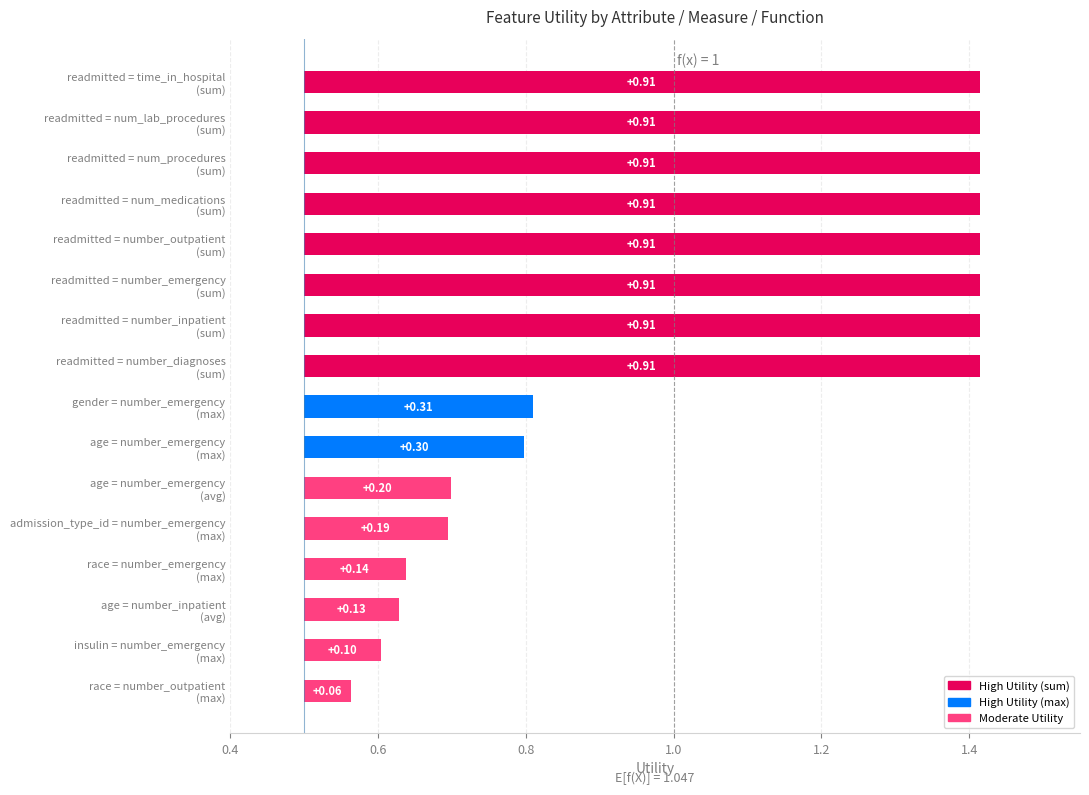

What is the maximum value shown in the chart?

0.9